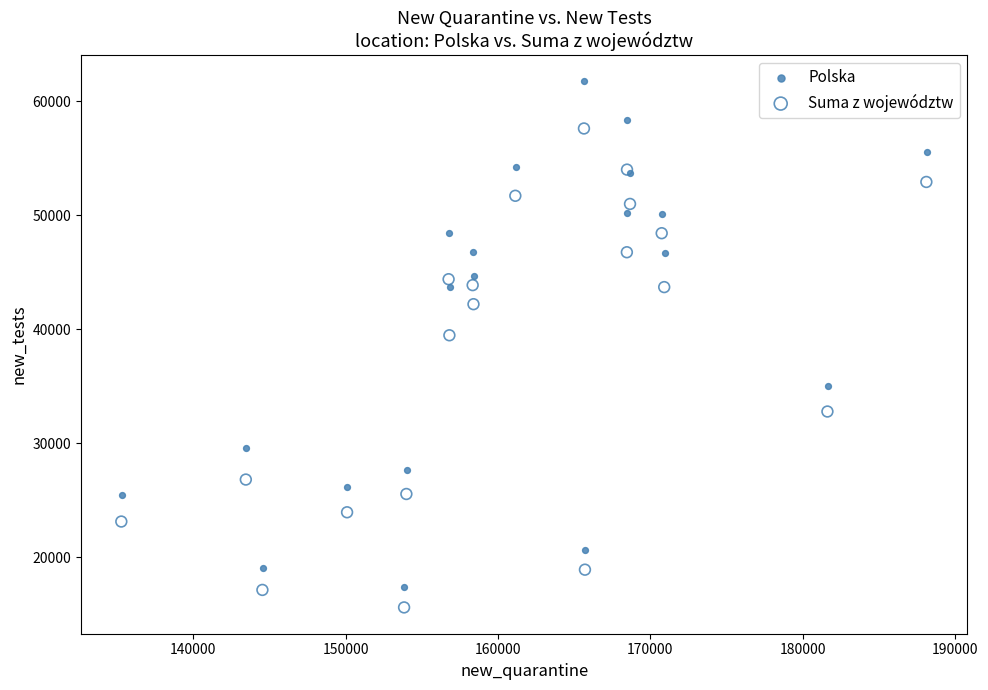

Which series has the largest Y range (max minus min)?

Polska